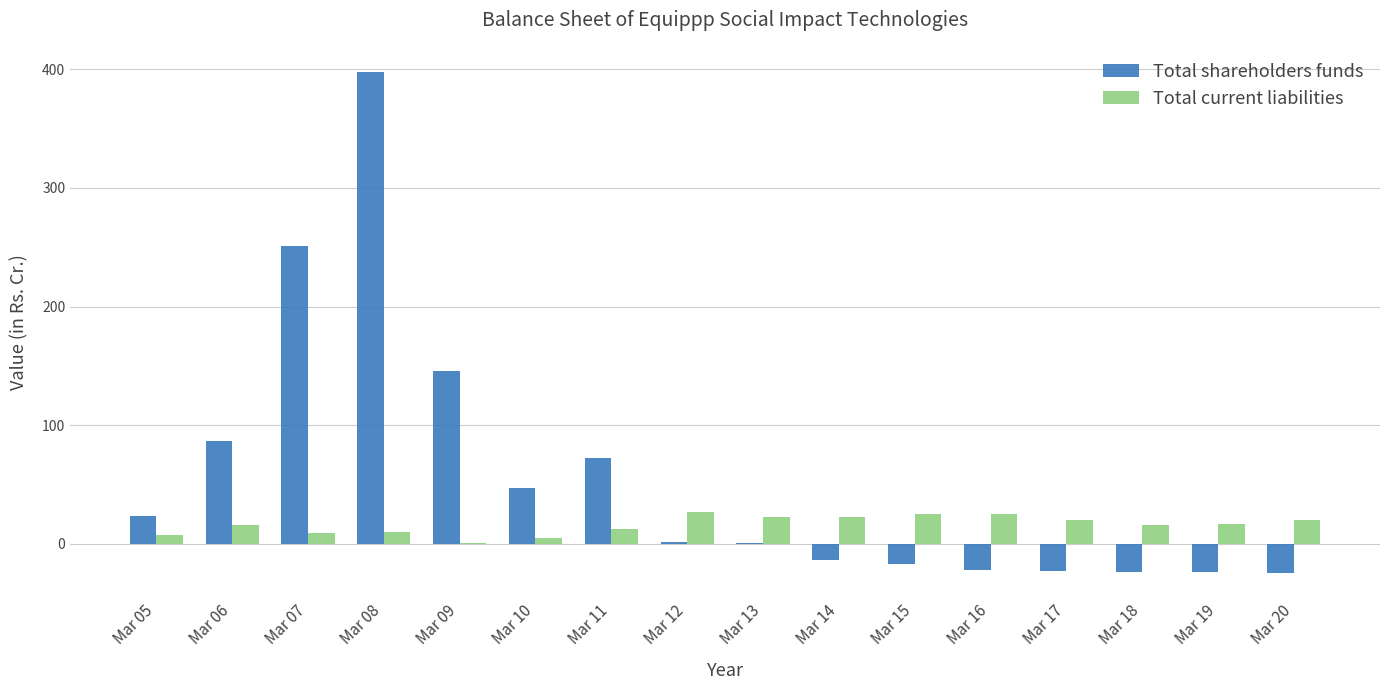

What is the sum of the Total shareholders funds values at Mar 06 and Mar 11?

159.6